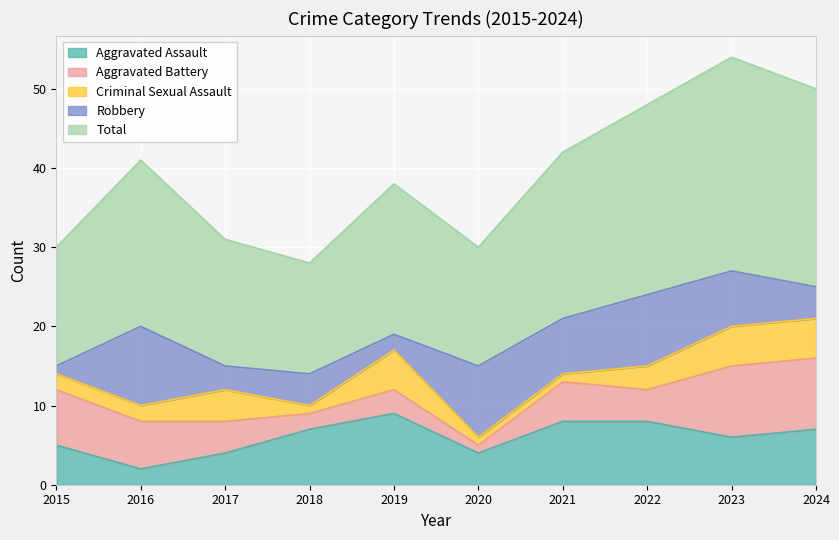

What is the difference between the second highest and minimum values in the Criminal Sexual Assault series?

4